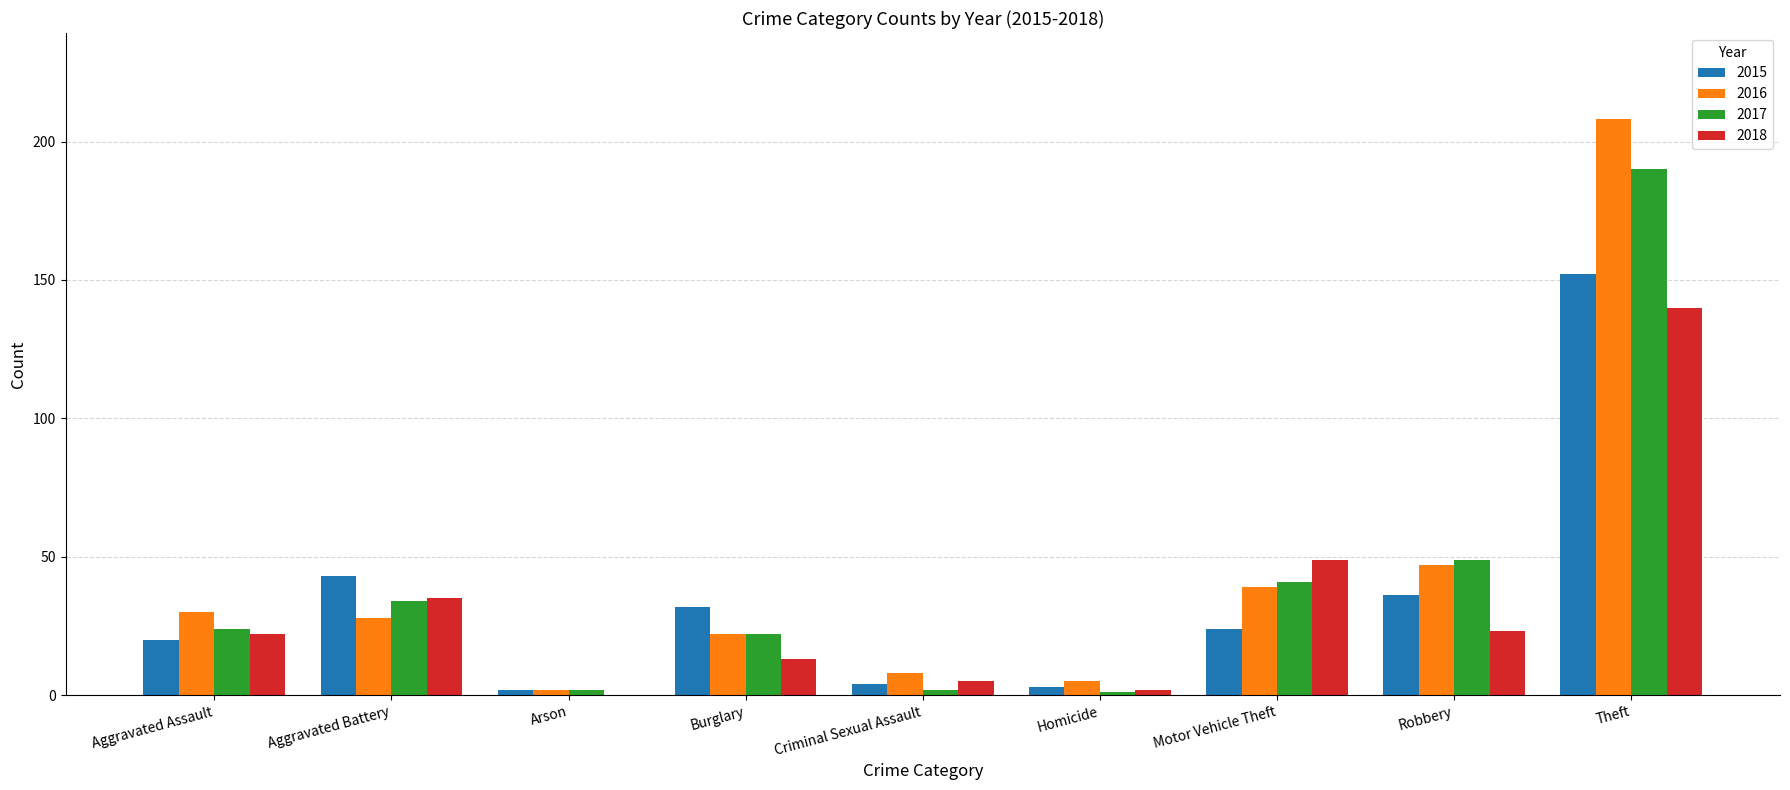

Count the number of data series in this chart.

4